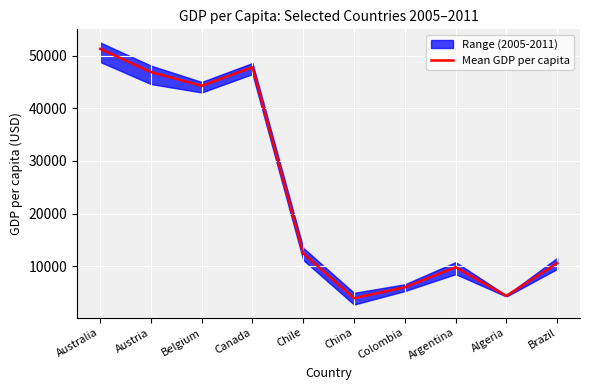

Approximately how many times larger is the value at China compared to Canada?

0.1